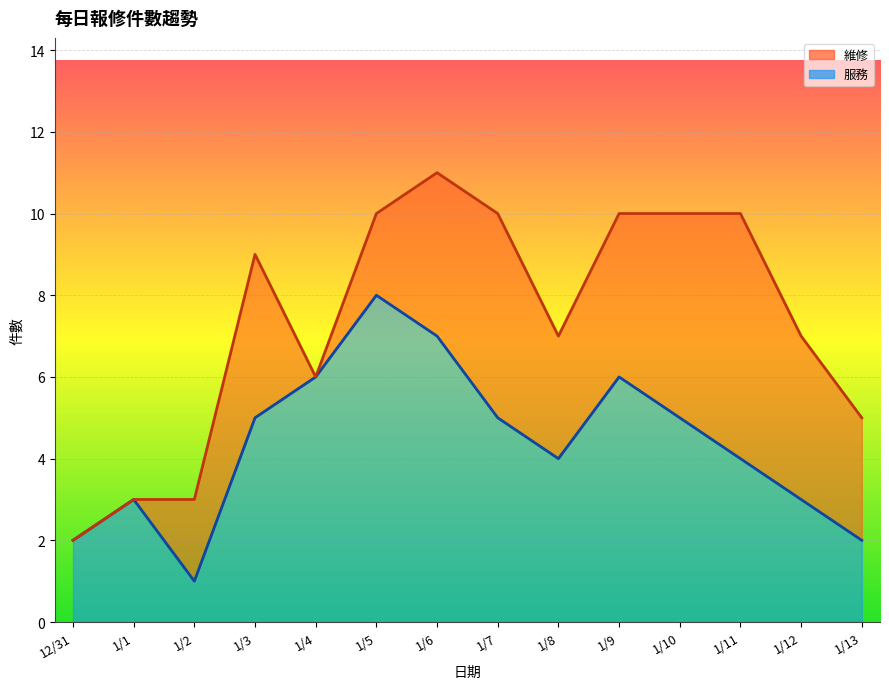

At which category is the sum across all series the highest?

1/6